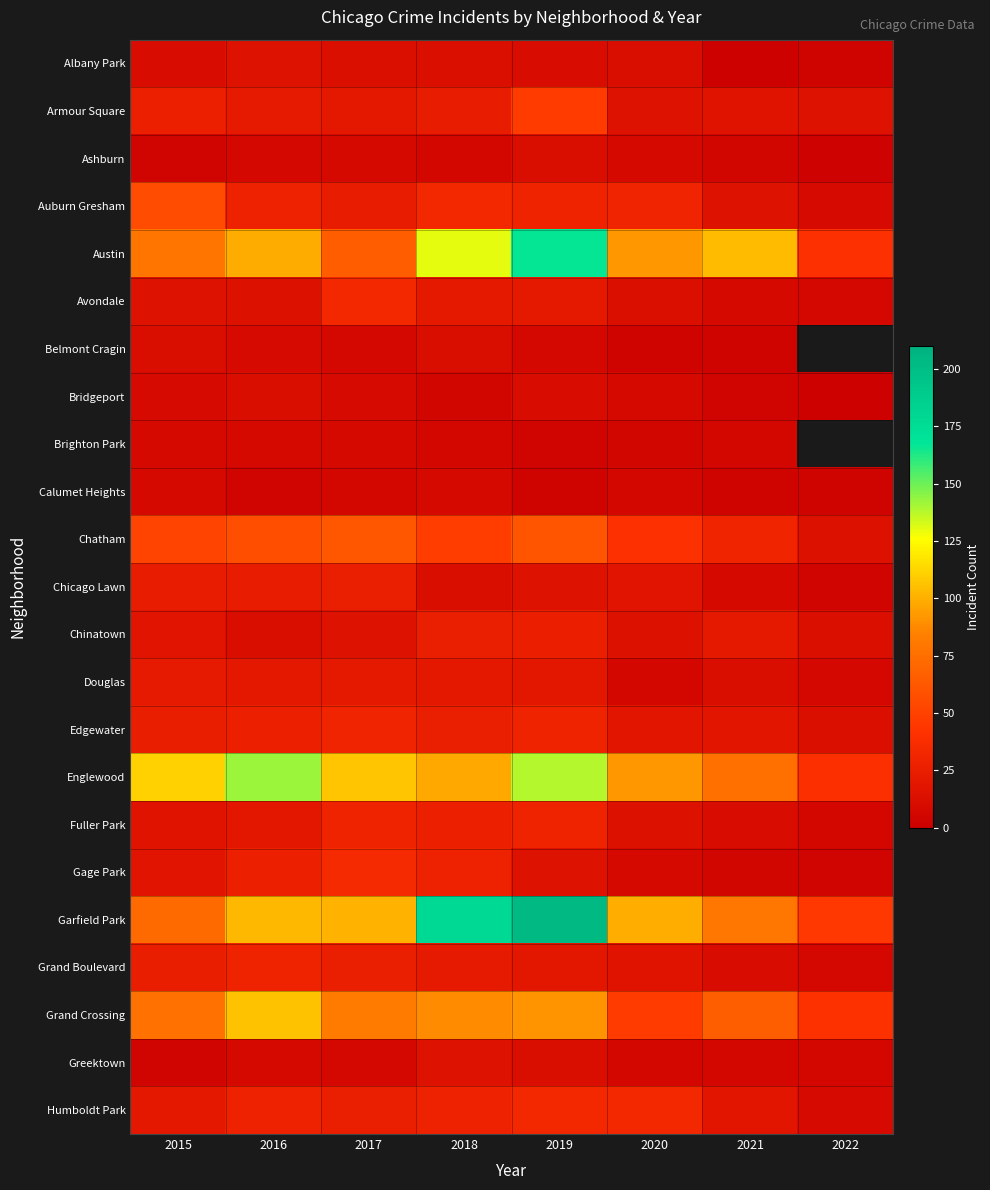

Which series has the widest spread of values?

Garfield Park